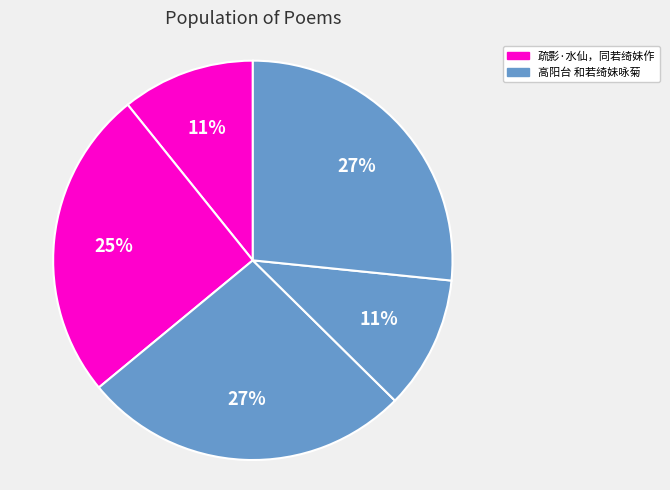

Which category has the biggest portion of the pie?

高阳台 和若绮妹咏菊